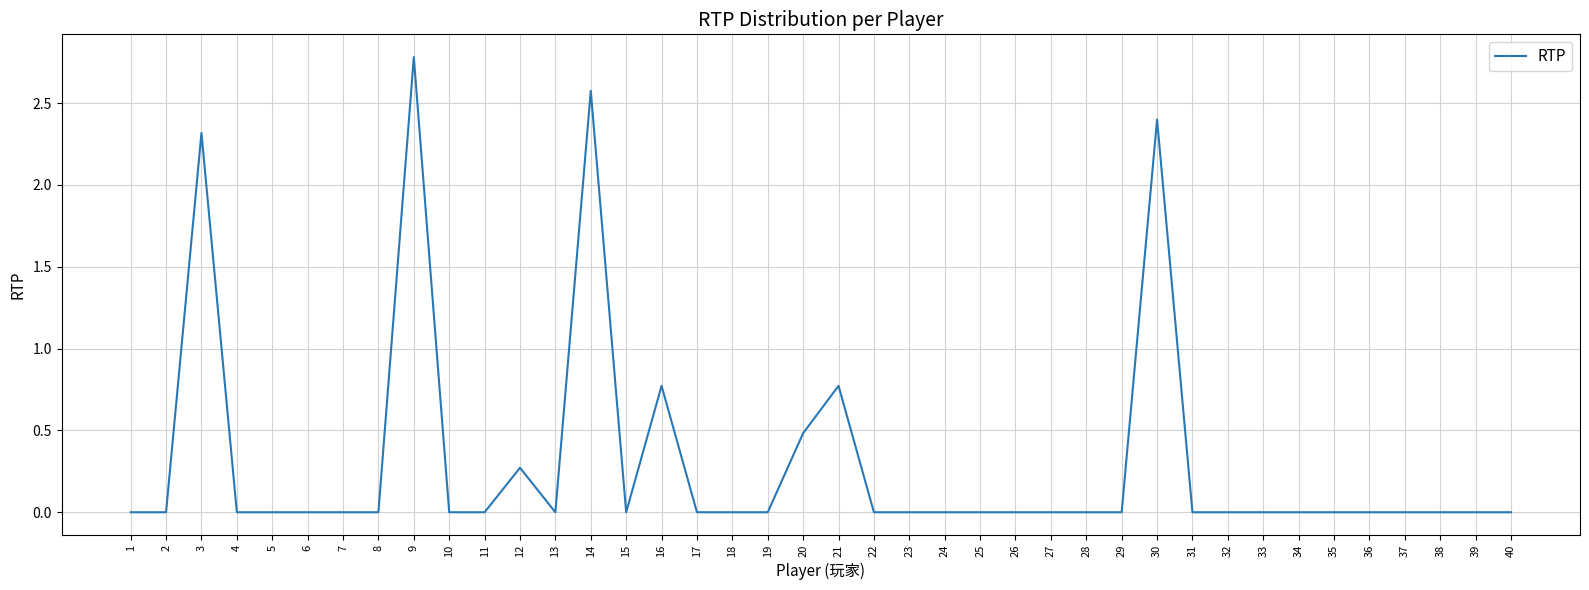

Does the chart have visible grid lines?

Yes